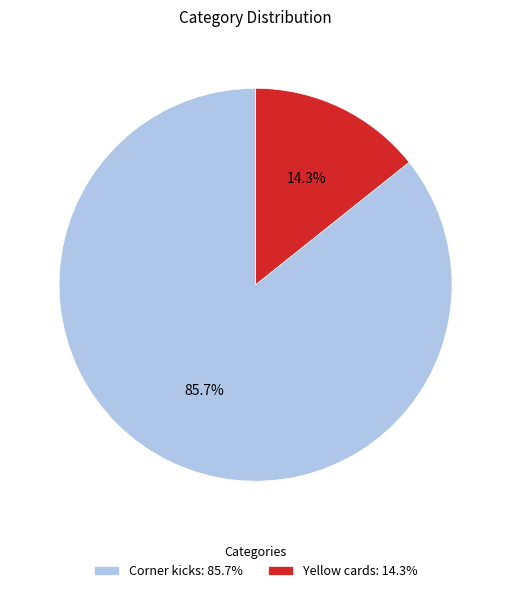

Does any single category account for the majority?

Yes